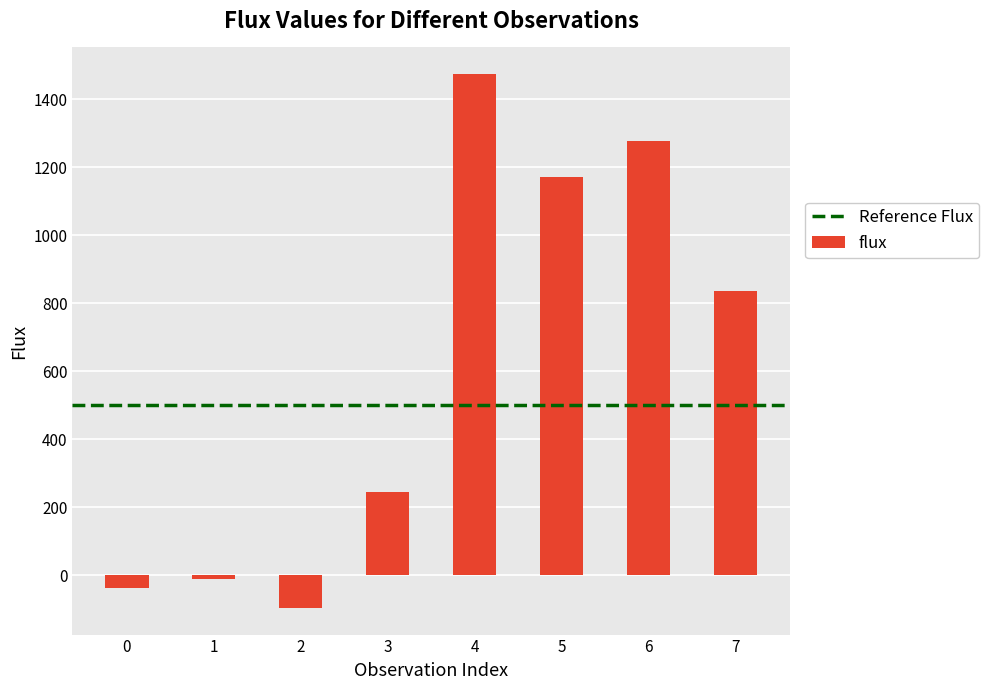

How many bars are there in total?

8